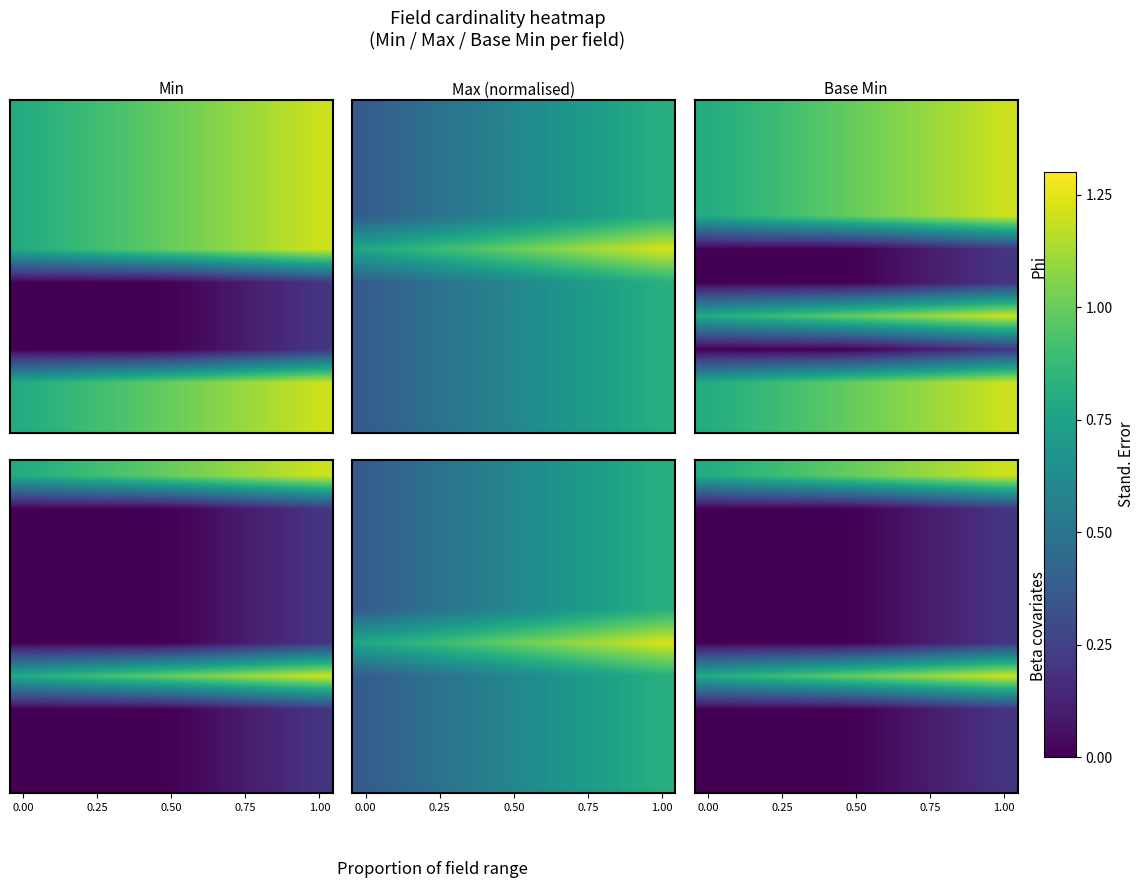

At how many categories does at least one series exceed 0?

12